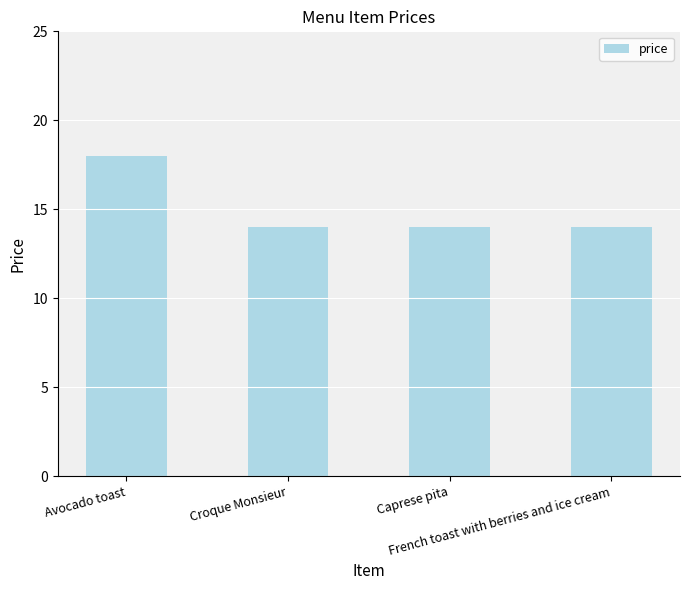

What is the maximum value shown in the chart?

18